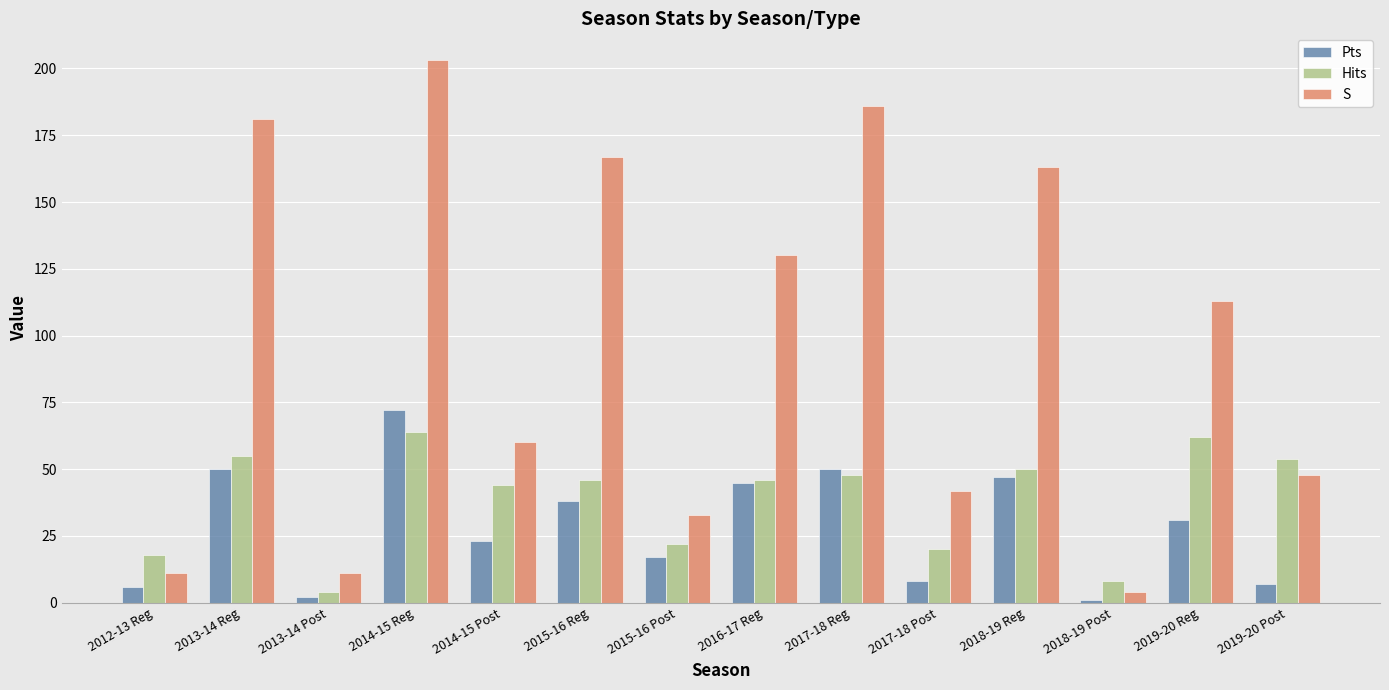

Reading left to right, what are all the values shown in this chart?

Pts: 2012-13 Reg=6	2013-14 Reg=50	2013-14 Post=2	2014-15 Reg=72	2014-15 Post=23	2015-16 Reg=38	2015-16 Post=17	2016-17 Reg=45	2017-18 Reg=50	2017-18 Post=8	2018-19 Reg=47	2018-19 Post=1	2019-20 Reg=31	2019-20 Post=7
Hits: 2012-13 Reg=18	2013-14 Reg=55	2013-14 Post=4	2014-15 Reg=64	2014-15 Post=44	2015-16 Reg=46	2015-16 Post=22	2016-17 Reg=46	2017-18 Reg=48	2017-18 Post=20	2018-19 Reg=50	2018-19 Post=8	2019-20 Reg=62	2019-20 Post=54
S: 2012-13 Reg=11	2013-14 Reg=181	2013-14 Post=11	2014-15 Reg=203	2014-15 Post=60	2015-16 Reg=167	2015-16 Post=33	2016-17 Reg=130	2017-18 Reg=186	2017-18 Post=42	2018-19 Reg=163	2018-19 Post=4	2019-20 Reg=113	2019-20 Post=48